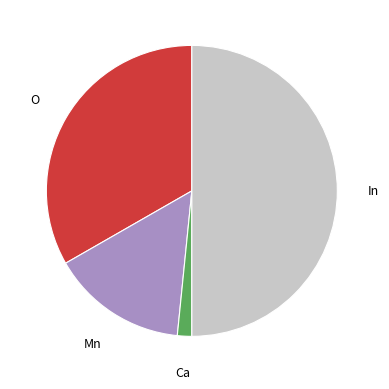

Which category has the biggest portion of the pie?

In